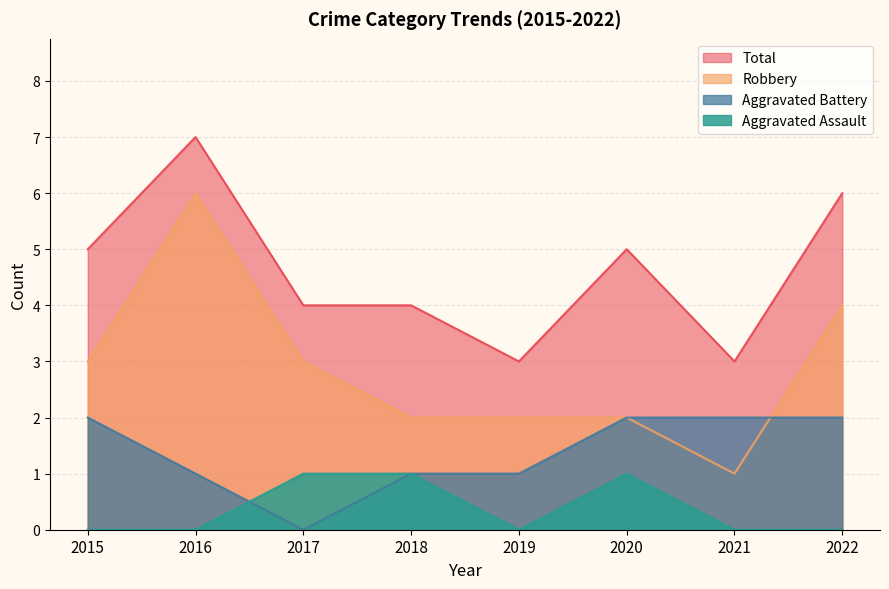

Reading left to right, what are all the values shown in this chart?

Aggravated Assault: 2015=0	2016=0	2017=1	2018=1	2019=0	2020=1	2021=0	2022=0
Aggravated Battery: 2015=2	2016=1	2017=0	2018=1	2019=1	2020=2	2021=2	2022=2
Robbery: 2015=3	2016=6	2017=3	2018=2	2019=2	2020=2	2021=1	2022=4
Total: 2015=5	2016=7	2017=4	2018=4	2019=3	2020=5	2021=3	2022=6